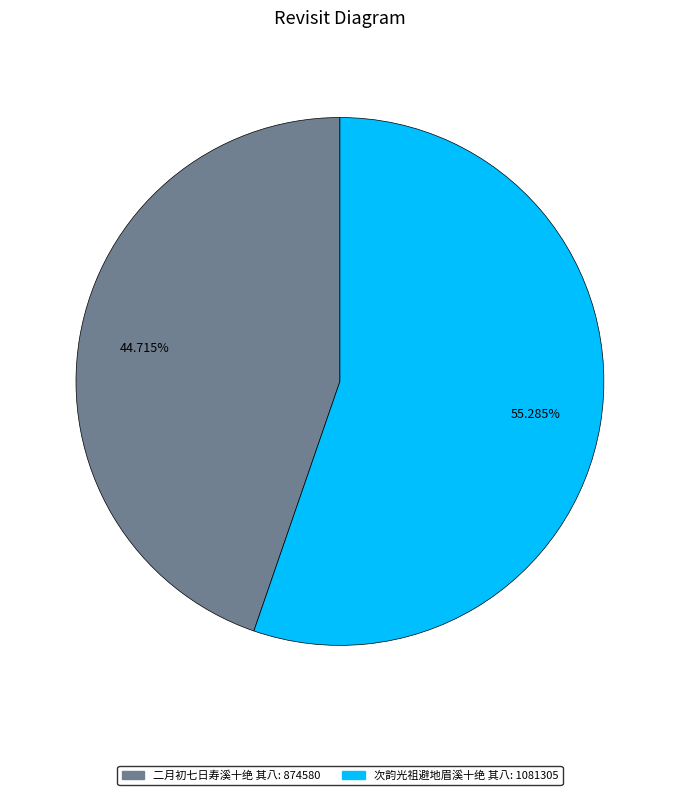

Does 二月初七日寿溪十绝 其八 account for over 50% of the chart?

No